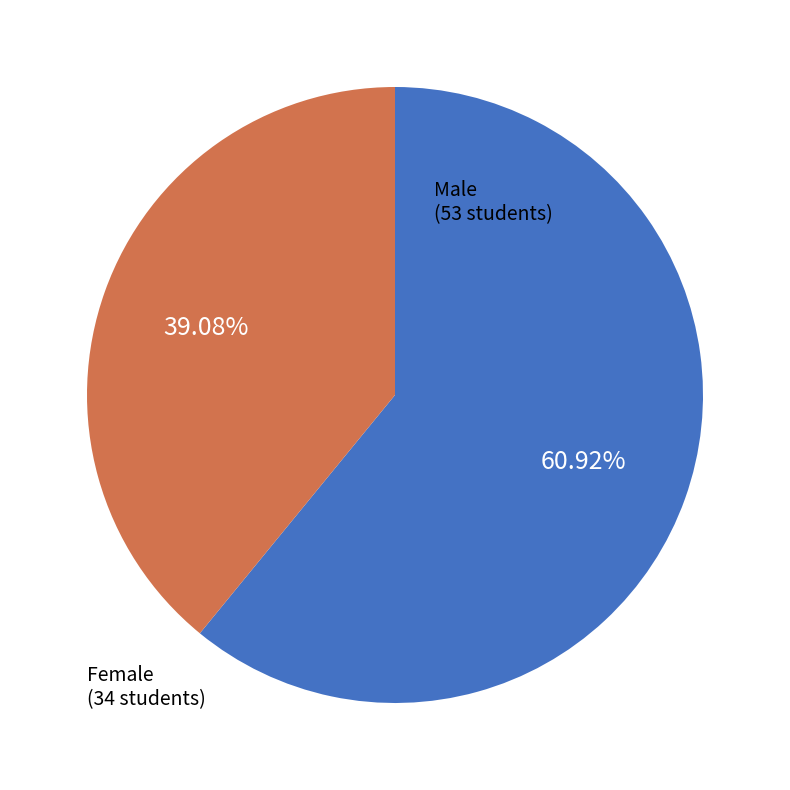

Is there any slice that represents more than half of the pie?

Yes